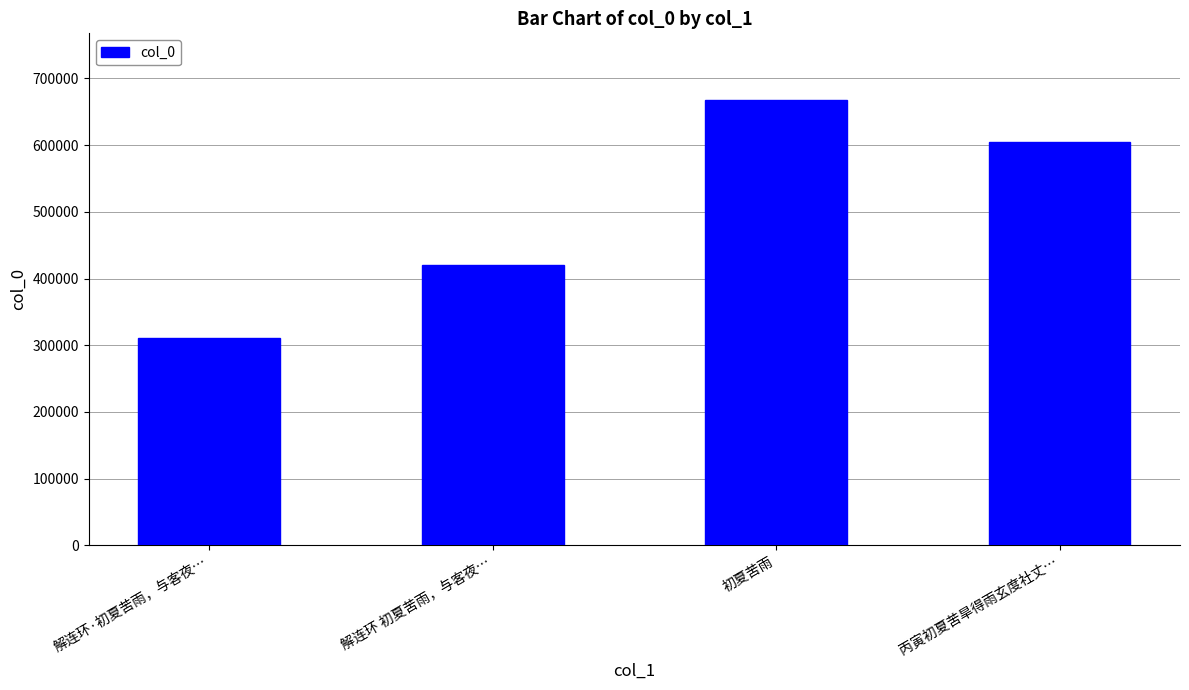

What is the label of the 2nd bar from the right?

初夏苦雨